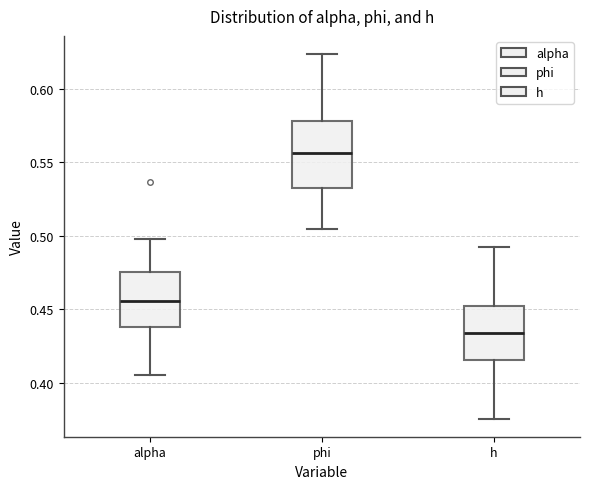

Reading left to right, read every box against the y-axis: the position of its median line, the range the box covers, and the ends of its whiskers. The values are not printed on the chart, so give them approximately, as read against the axis.

alpha: median 0.455, box 0.440 to 0.475, whiskers 0.405 to 0.500
phi: median 0.555, box 0.530 to 0.580, whiskers 0.505 to 0.625
h: median 0.435, box 0.415 to 0.450, whiskers 0.375 to 0.490